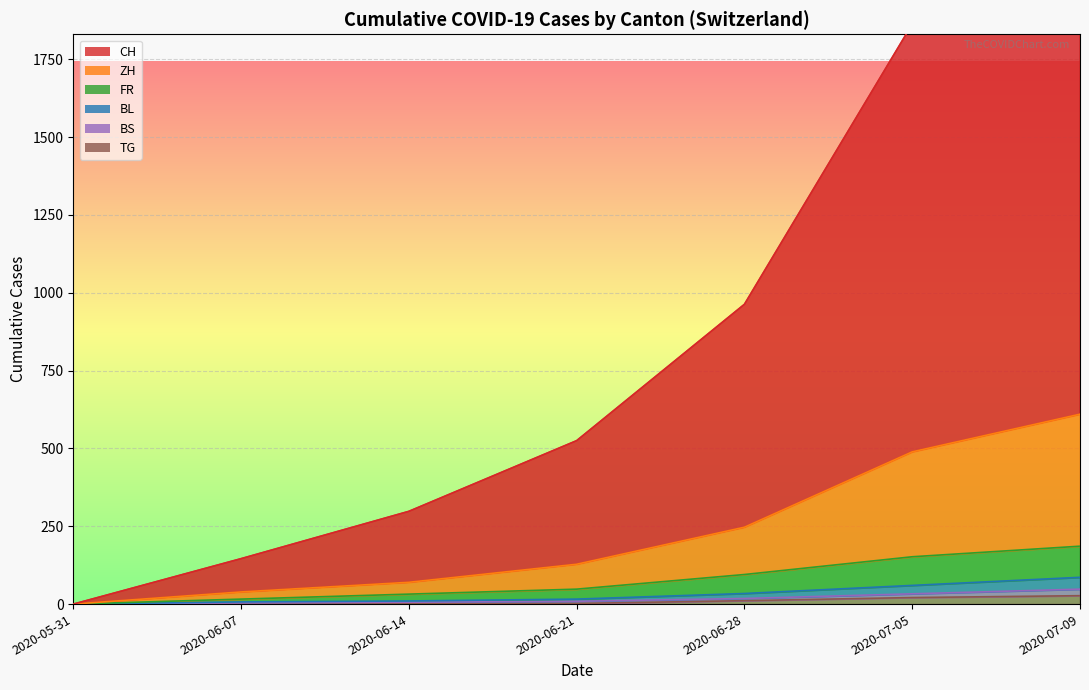

At which label is ZH closest to 305?

2020-06-28